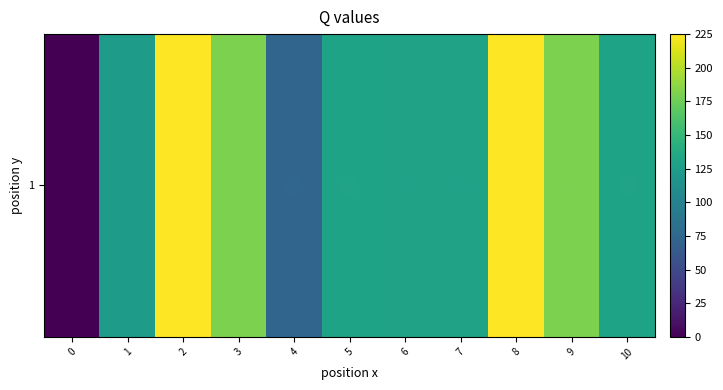

Approximately how many times larger is the value at 1 compared to 9?

0.7